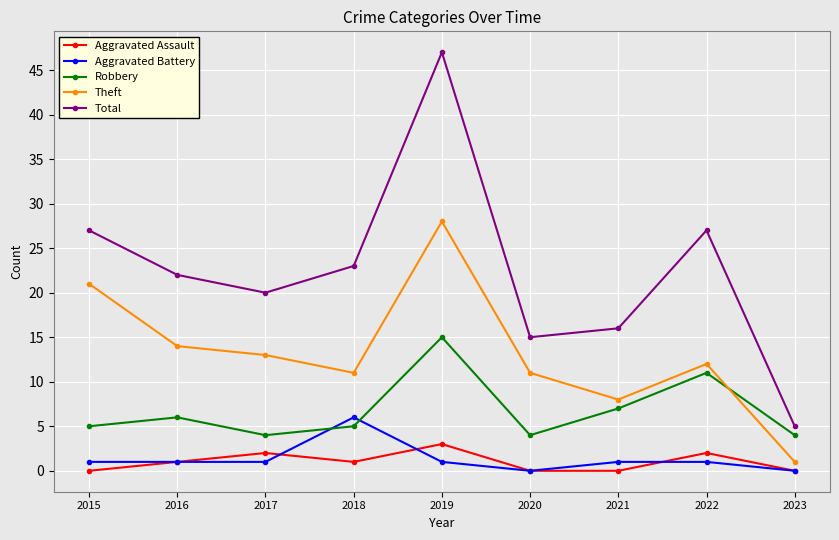

At which category is the sum across all series the highest?

2019